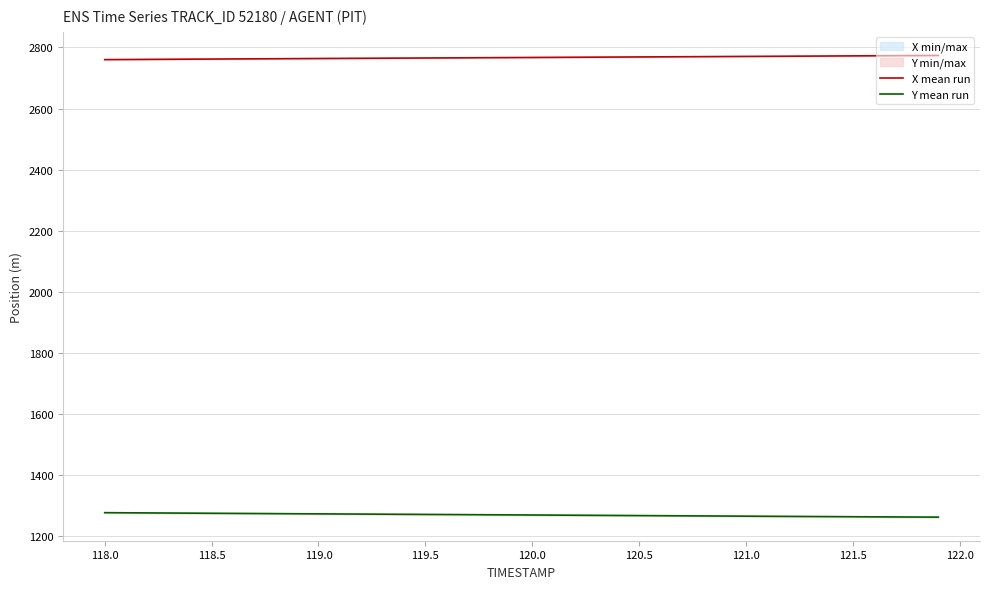

True or false: Y mean run and X mean run cross at least once.

False